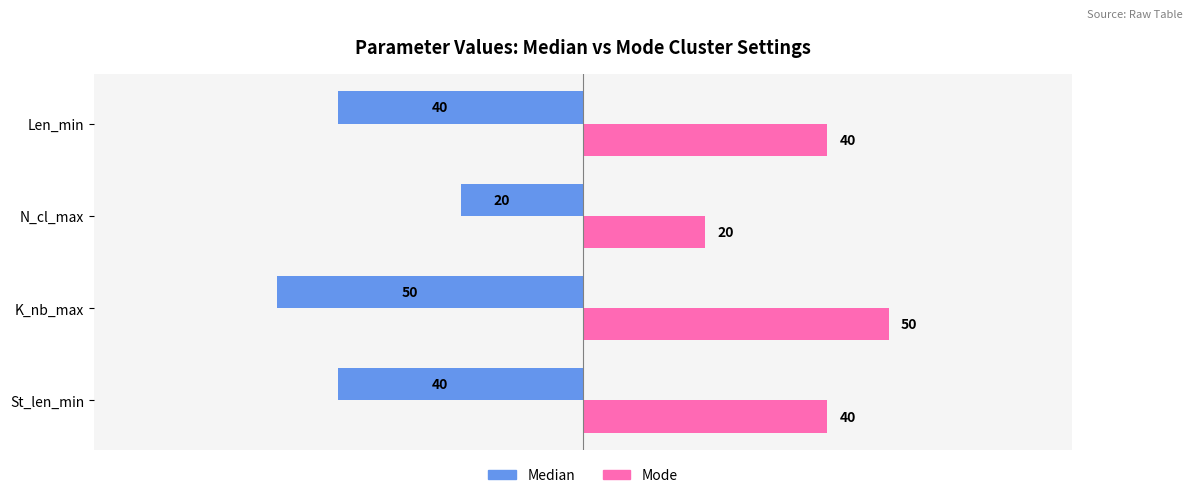

Rank the series by their maximum value, from highest to lowest.

Mode, Median